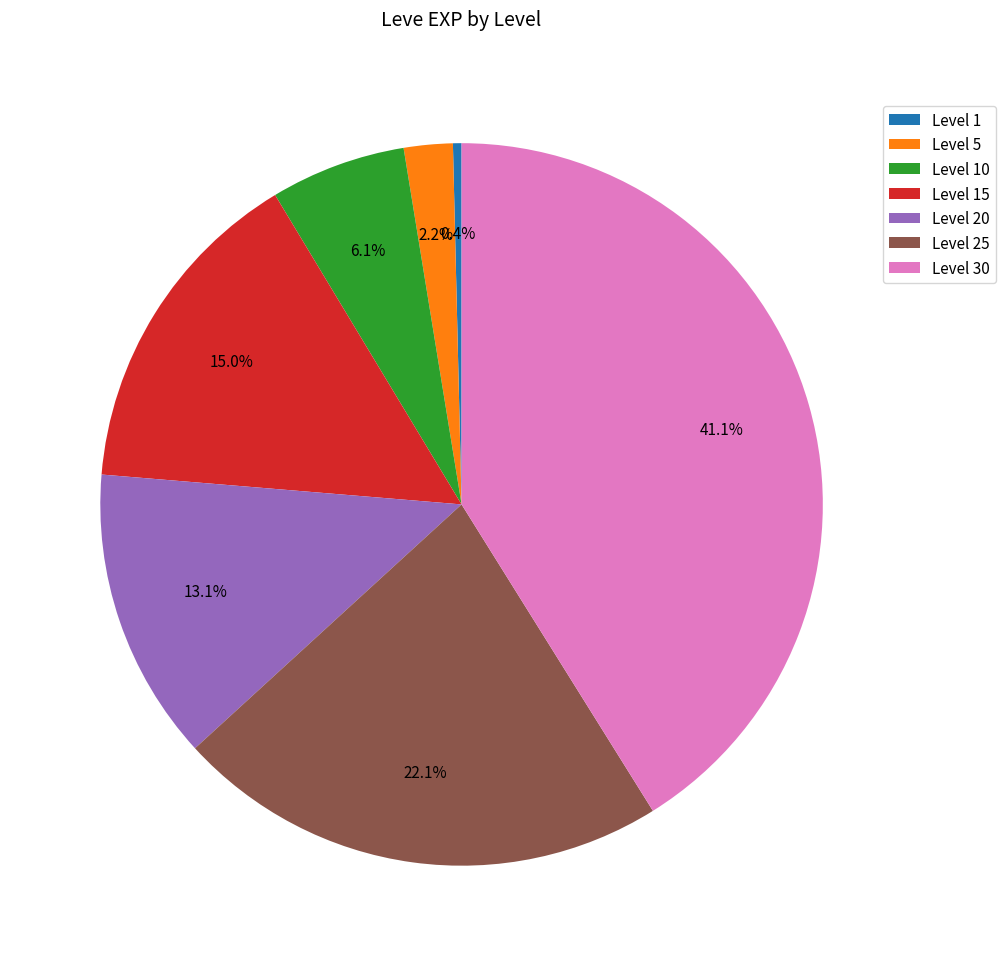

Does Level 25 account for over 50% of the chart?

No